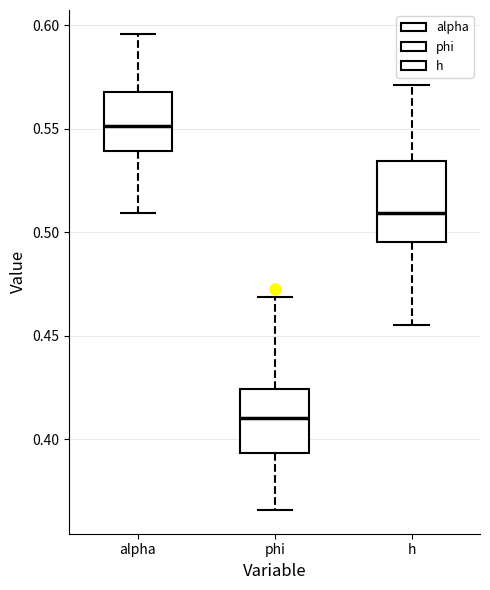

Reading left to right, read every box against the y-axis: the position of its median line, the range the box covers, and the ends of its whiskers. The values are not printed on the chart, so give them approximately, as read against the axis.

alpha: median 0.550, box 0.540 to 0.570, whiskers 0.510 to 0.595
phi: median 0.410, box 0.395 to 0.425, whiskers 0.365 to 0.470
h: median 0.510, box 0.495 to 0.535, whiskers 0.455 to 0.570